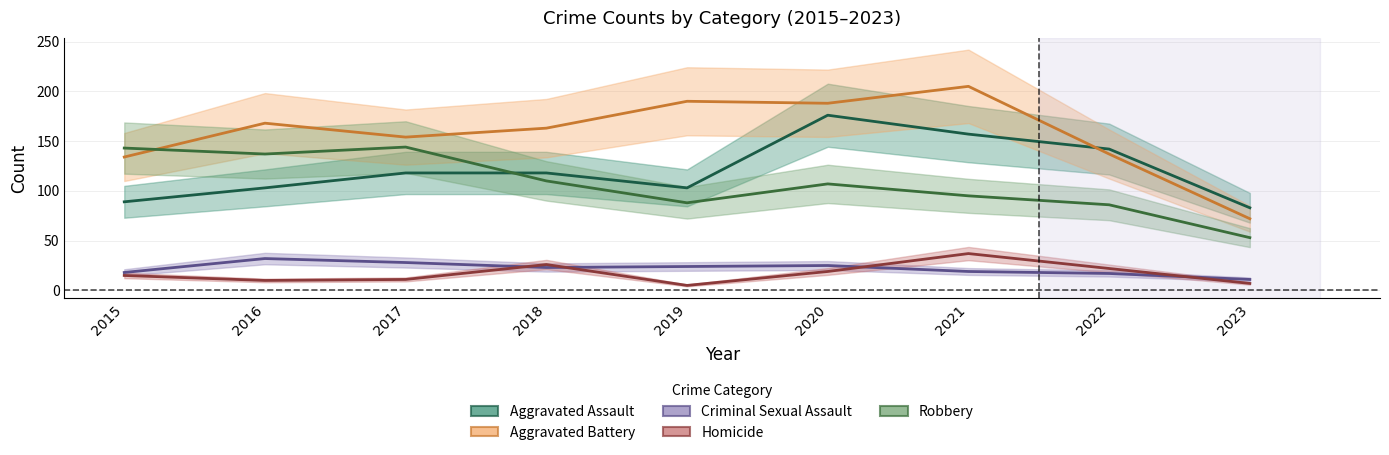

After their last crossing, which series has the higher values: Homicide or Criminal Sexual Assault?

Criminal Sexual Assault